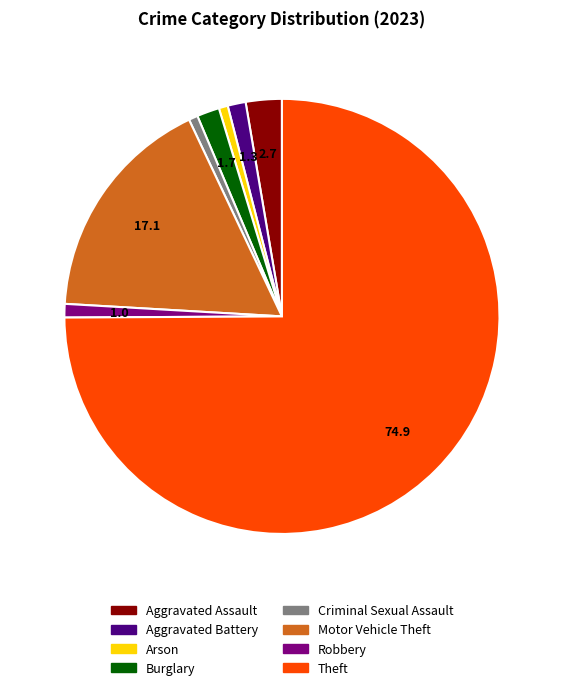

What is the majority slice?

Theft